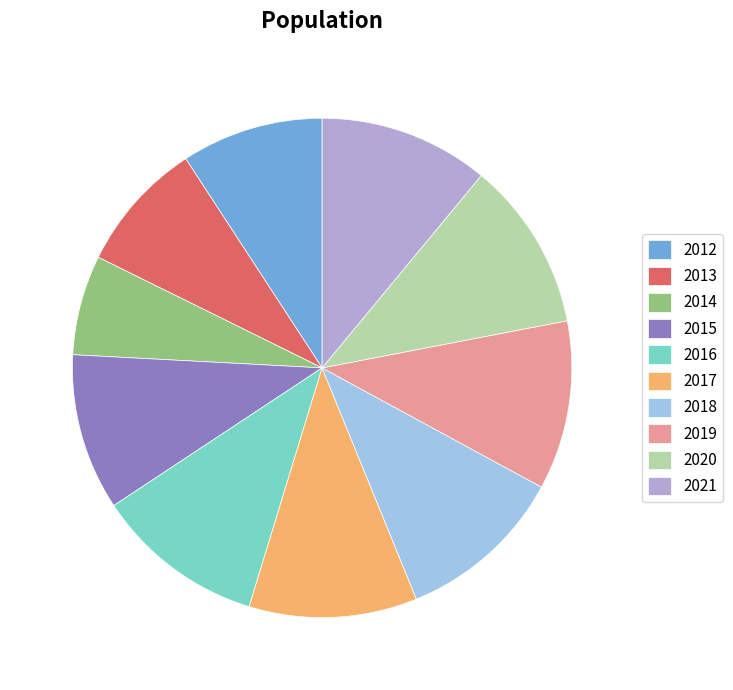

Does 2017 account for over 50% of the chart?

No